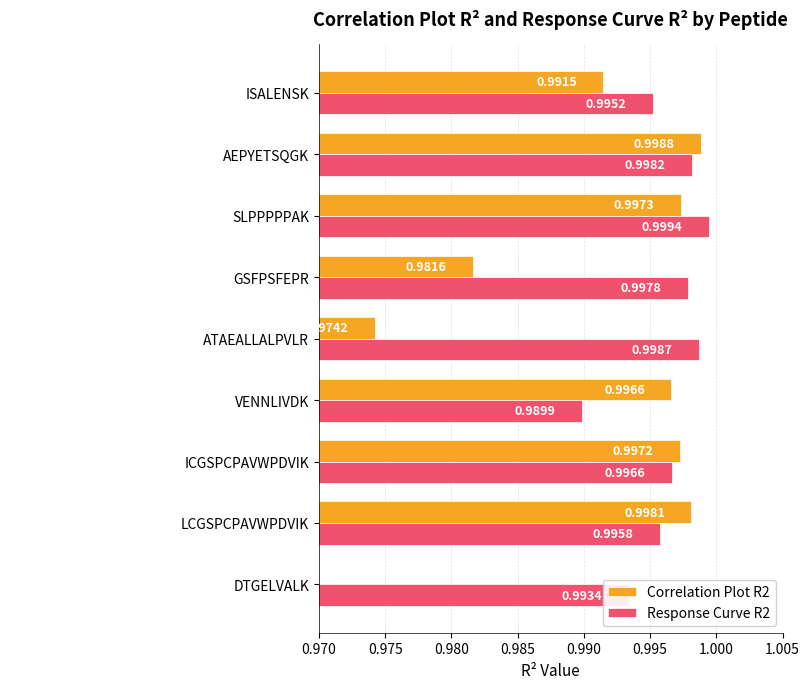

Between DTGELVALK and SLPPPPPAK, which is larger?

SLPPPPPAK